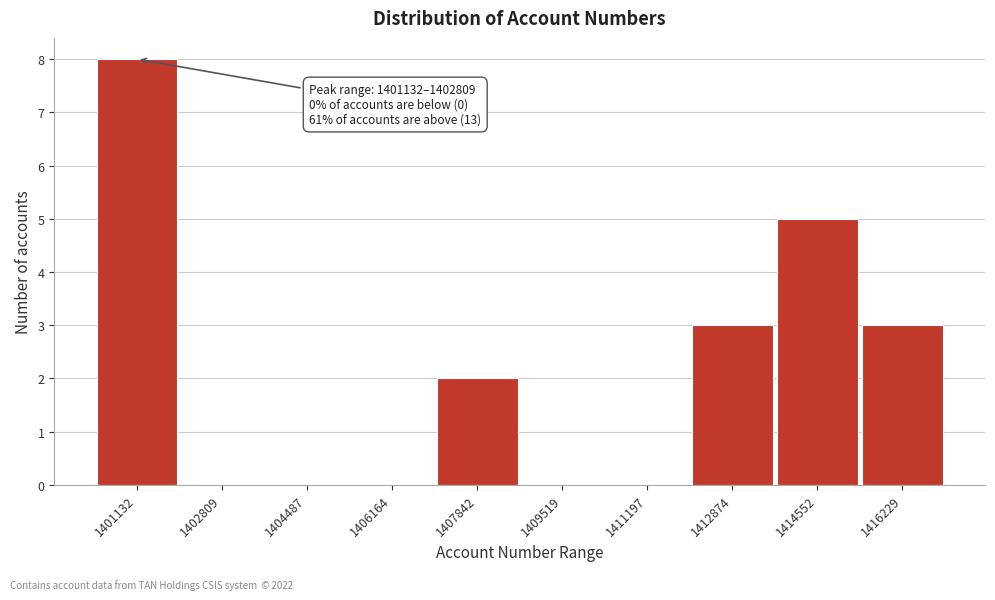

Reading left to right, extract all data points from this chart.

1401132=8	1402809=0	1404487=0	1406164=0	1407842=2	1409519=0	1411197=0	1412874=3	1414552=5	1416229=3